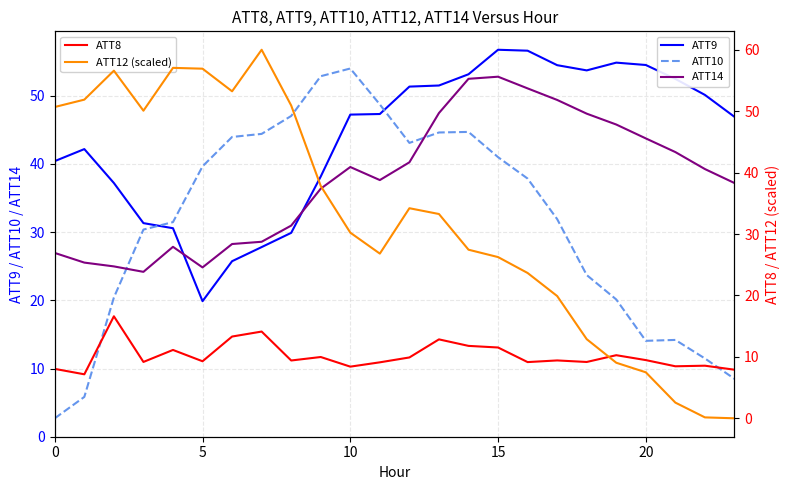

True or false: ATT10 and ATT14 intersect in this chart.

True